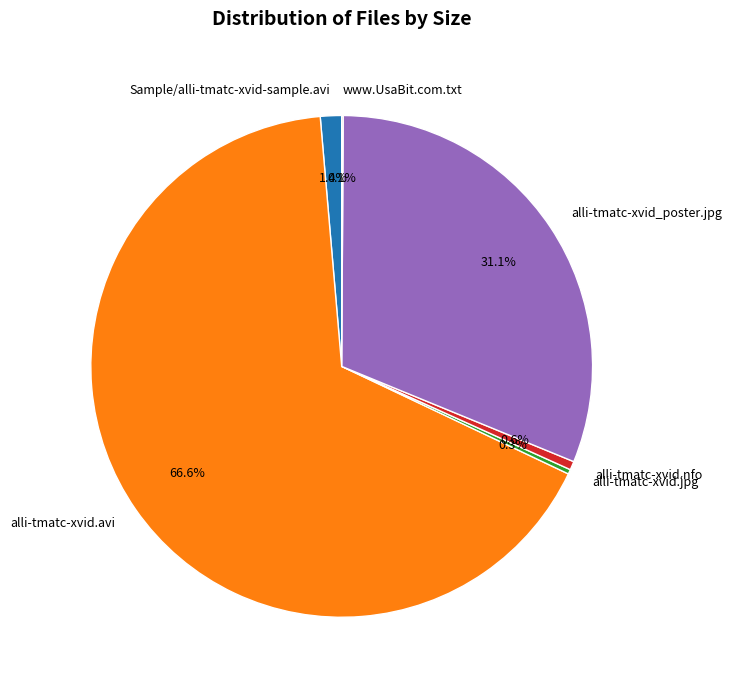

Is the sum of alli-tmatc-xvid_poster.jpg and alli-tmatc-xvid.nfo greater than half?

No